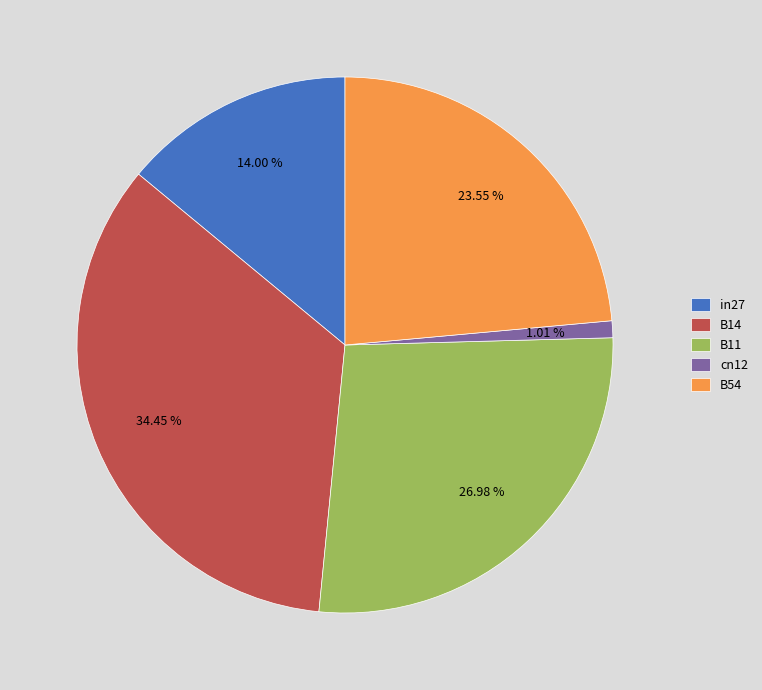

Is it true that B54 is 38% of the pie?

False